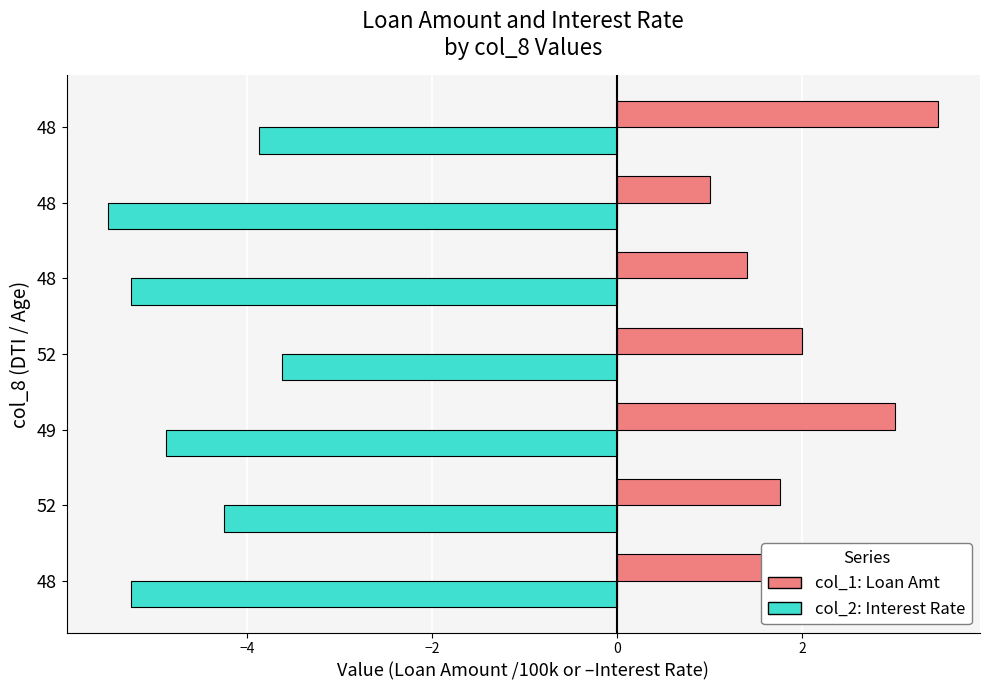

How many distinct data groups are displayed?

2